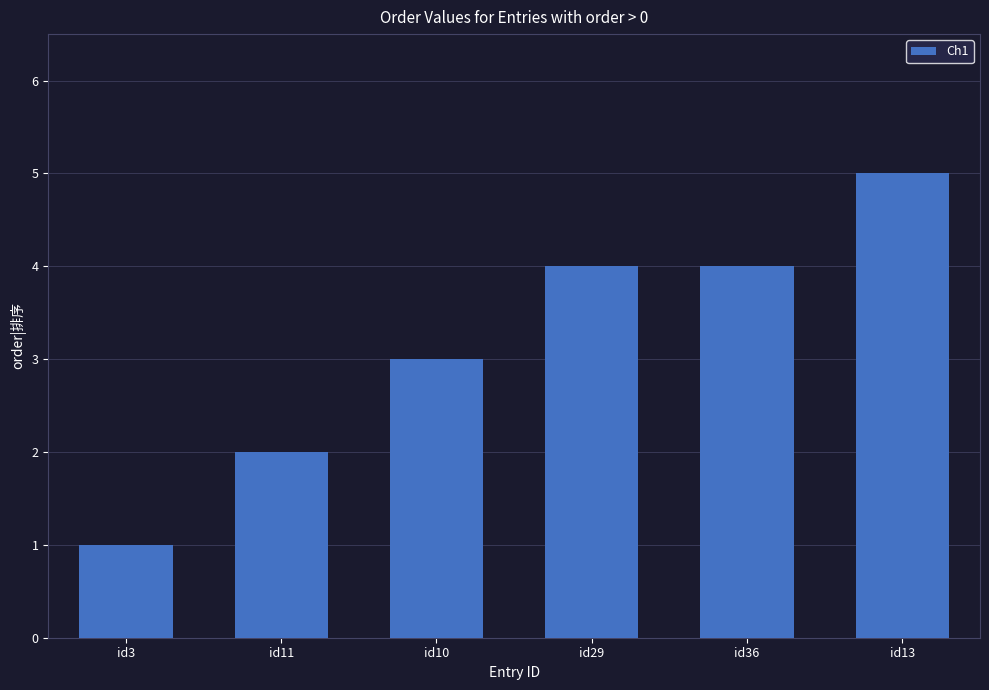

Where is the data nearest to the value 3?

id10